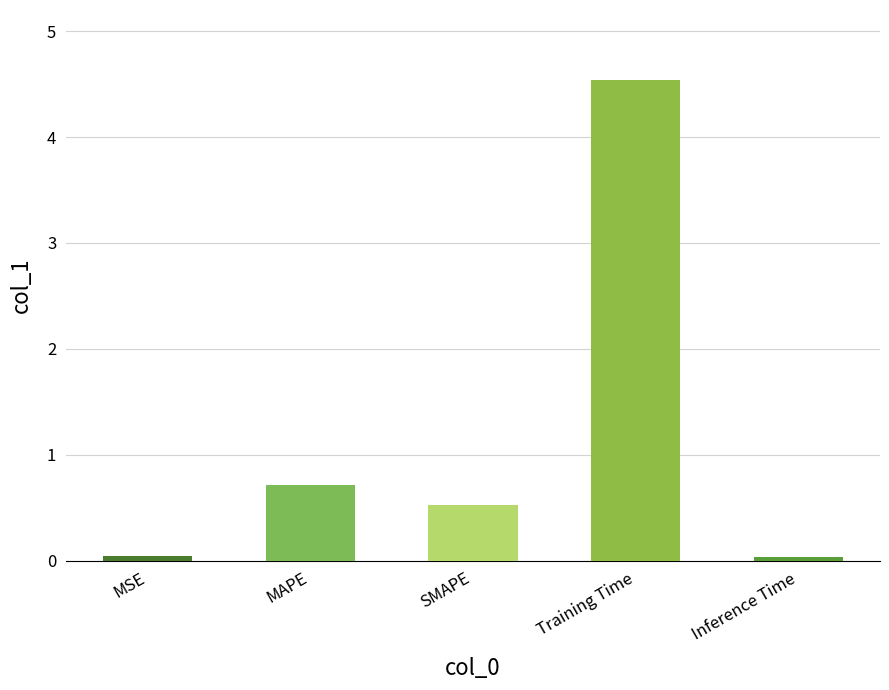

What is the label of the 3rd bar from the right?

SMAPE